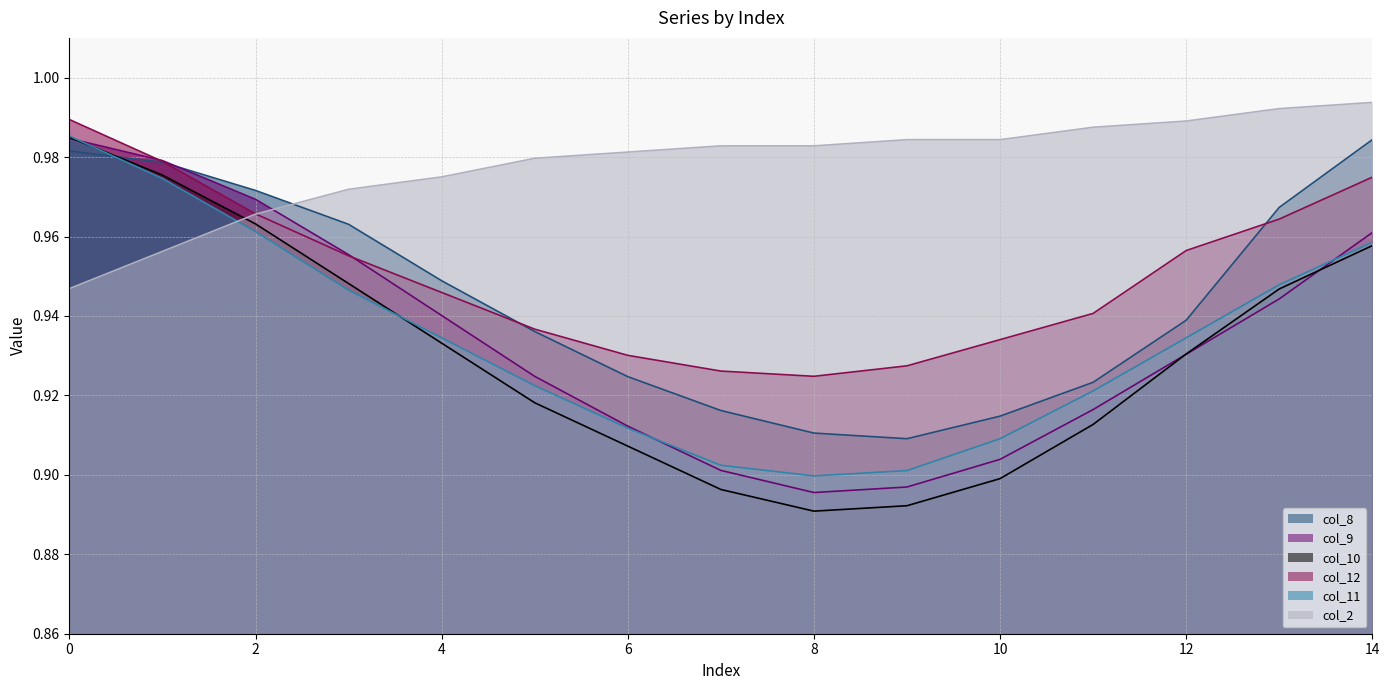

Reading left to right, what are all the values shown in this chart?

col_8: 1.0	1.0	1.0	1.0	0.9	0.9	0.9	0.9	0.9	0.9	0.9	0.9	0.9	1.0	1.0
col_9: 1.0	1.0	1.0	1.0	0.9	0.9	0.9	0.9	0.9	0.9	0.9	0.9	0.9	0.9	1.0
col_10: 1.0	1.0	1.0	0.9	0.9	0.9	0.9	0.9	0.9	0.9	0.9	0.9	0.9	0.9	1.0
col_12: 1.0	1.0	1.0	1.0	0.9	0.9	0.9	0.9	0.9	0.9	0.9	0.9	1.0	1.0	1.0
col_11: 1.0	1.0	1.0	0.9	0.9	0.9	0.9	0.9	0.9	0.9	0.9	0.9	0.9	0.9	1.0
col_2: 0.9	1.0	1.0	1.0	1.0	1.0	1.0	1.0	1.0	1.0	1.0	1.0	1.0	1.0	1.0